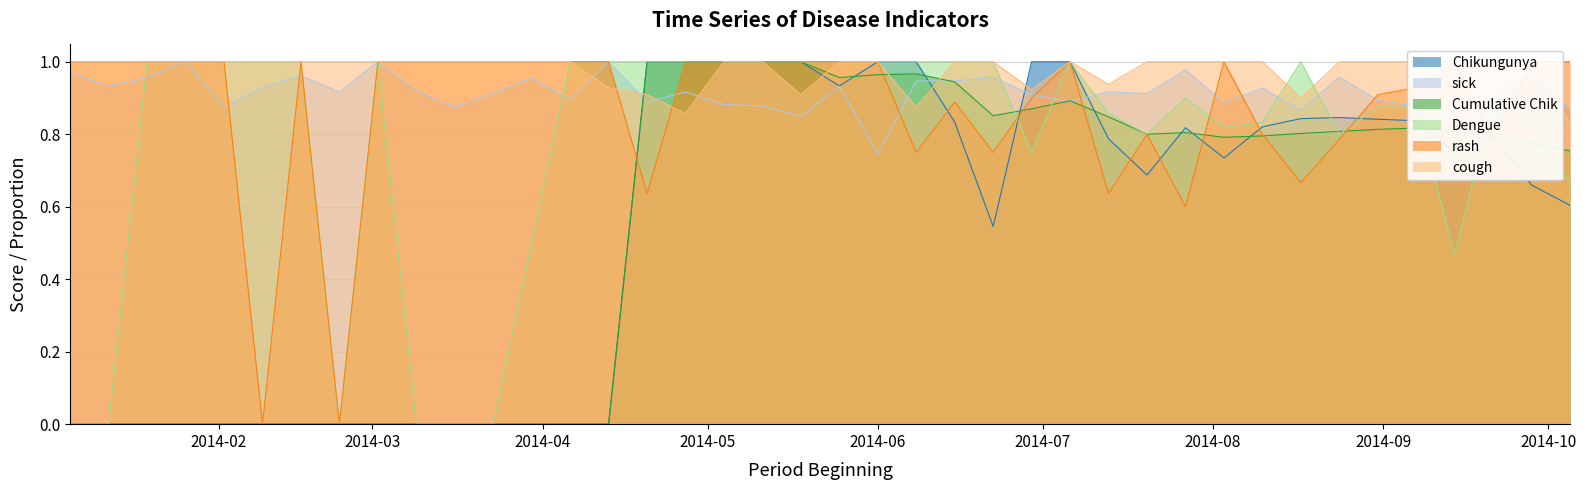

True or false: Chikungunya has more than 1 interior local peaks.

True